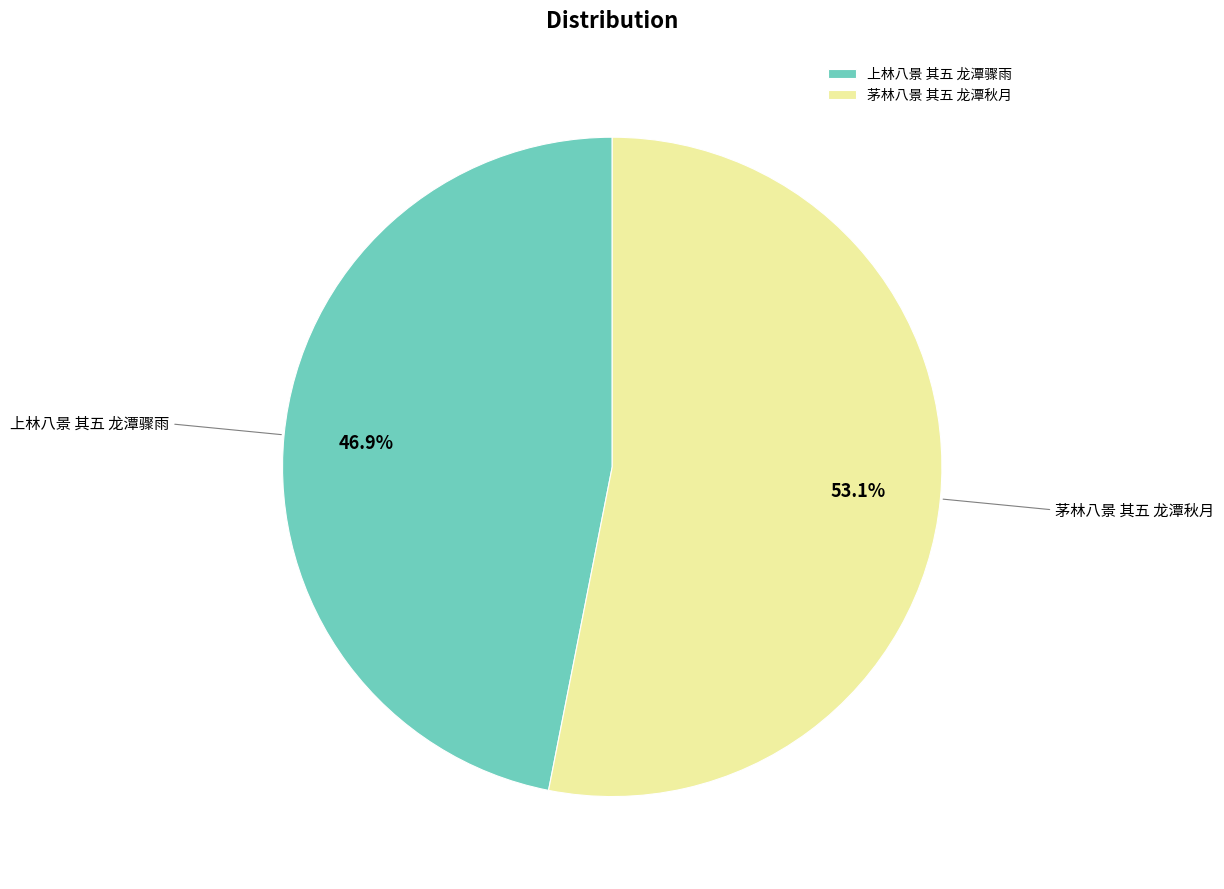

To the nearest percent, what is the average slice percentage?

50%